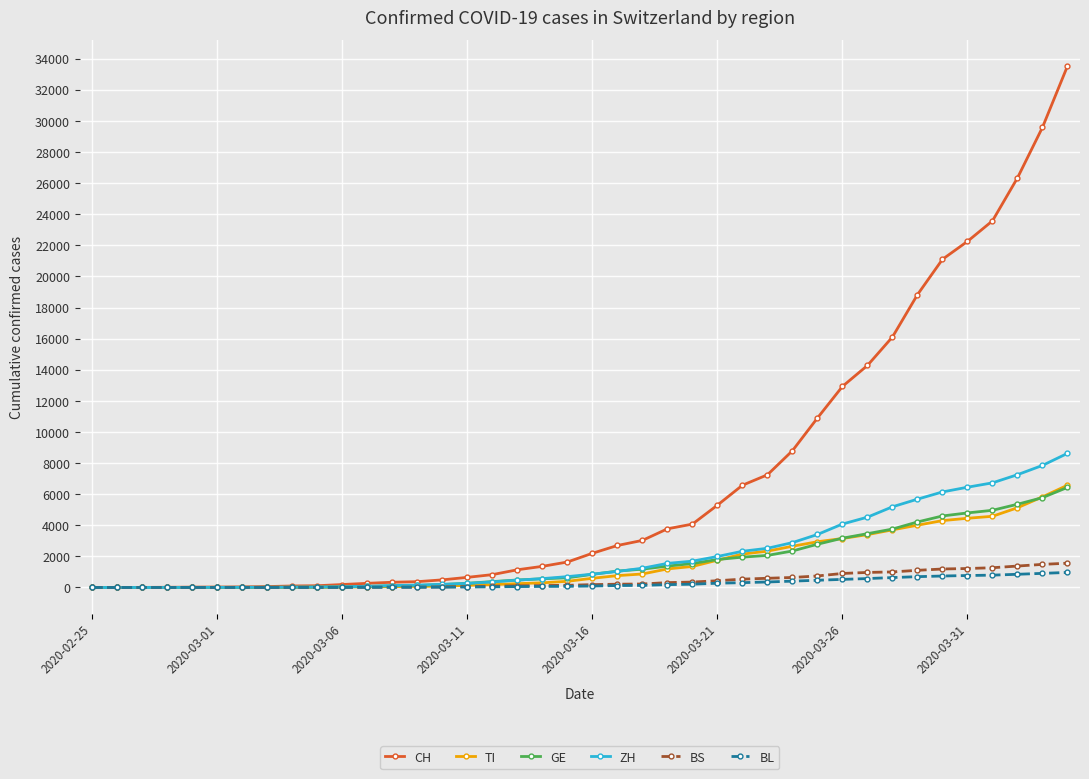

What are all the series names shown in the legend?

CH, TI, GE, ZH, BS, BL